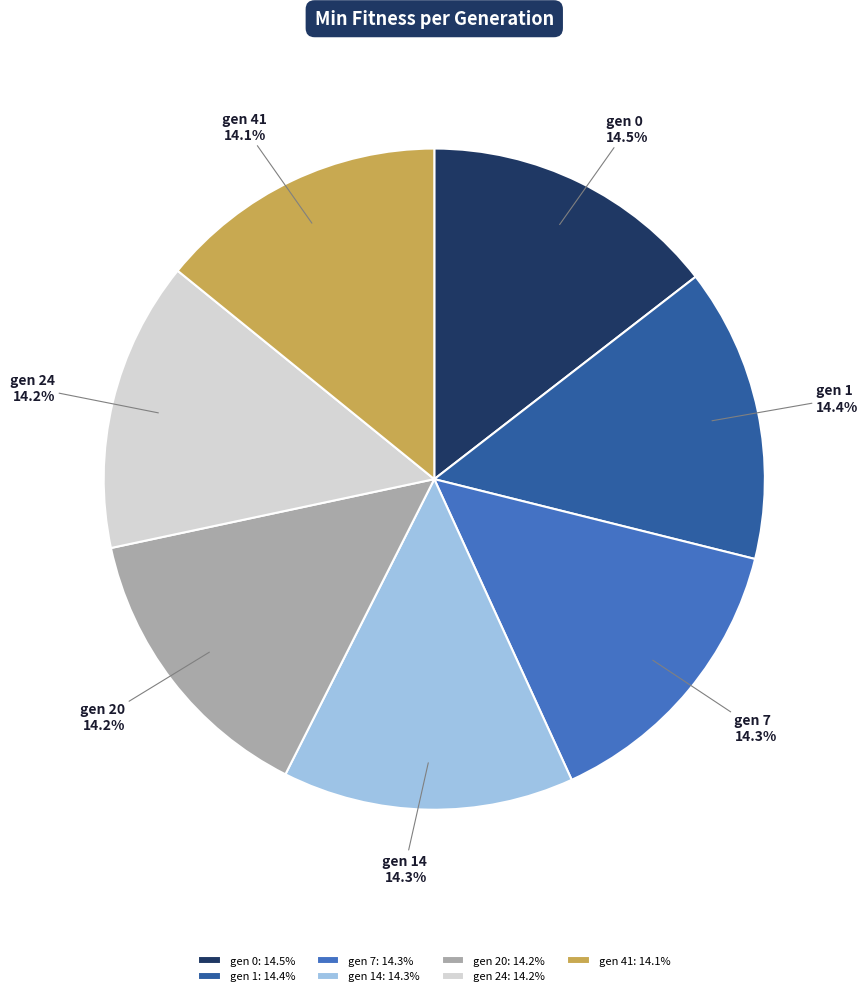

Is there any slice that represents more than half of the pie?

No